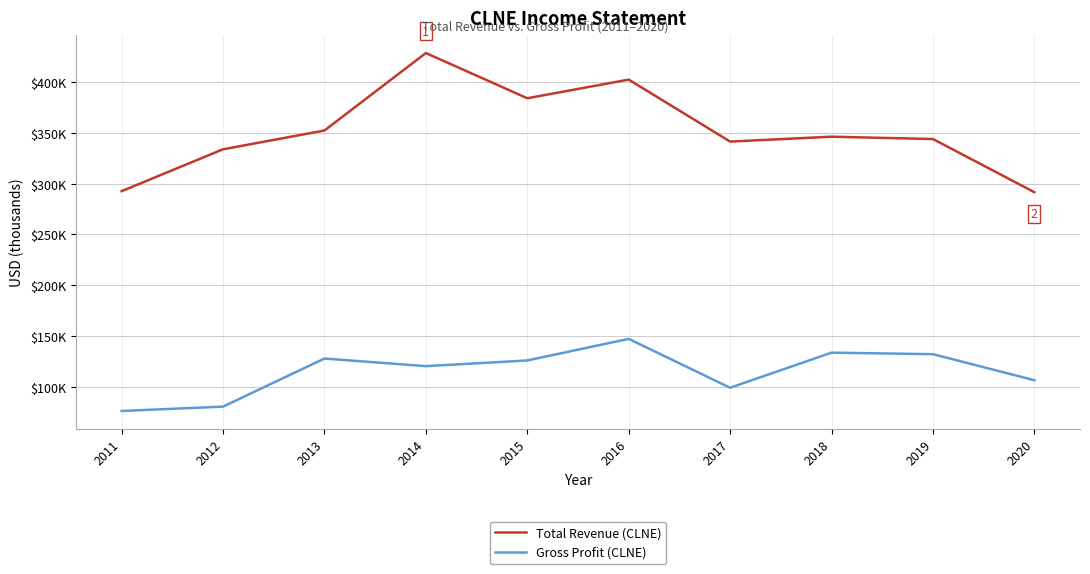

Does the chart display data point markers on the line(s)?

No